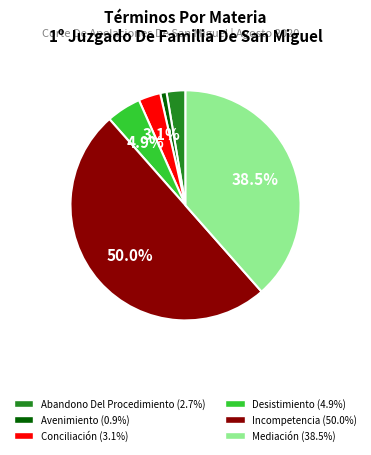

To the nearest percent, what is the difference between the largest and smallest slice percentages?

49%